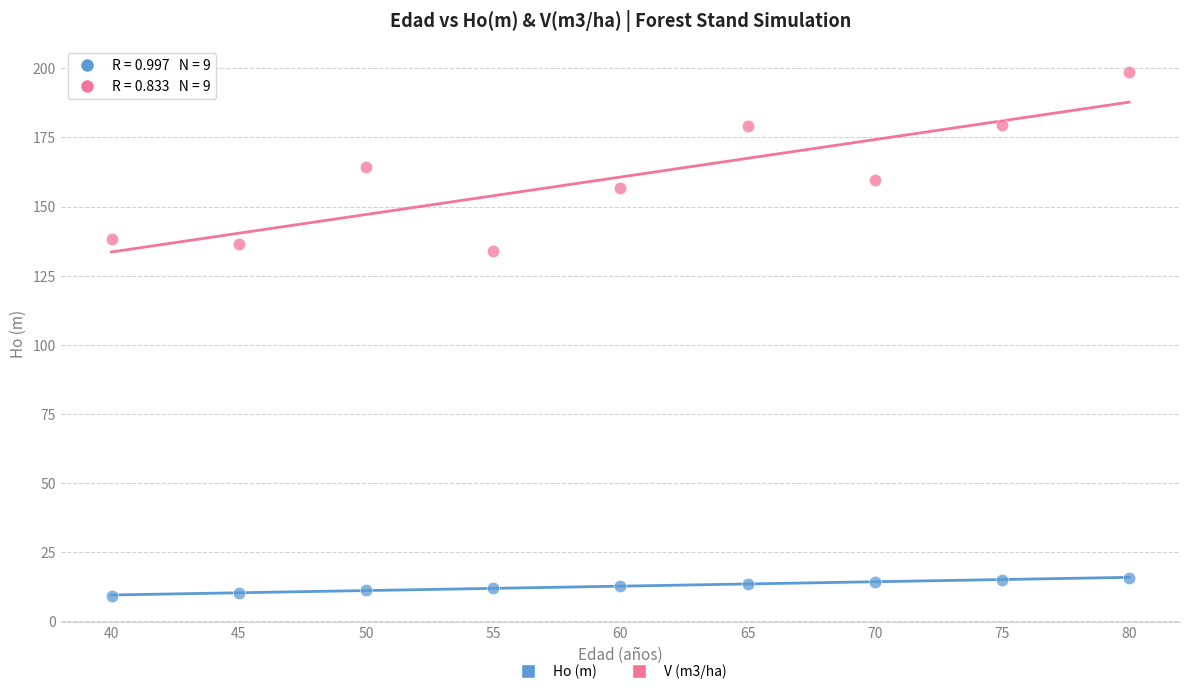

Across all series, what Y value is closest to 103?

133.8